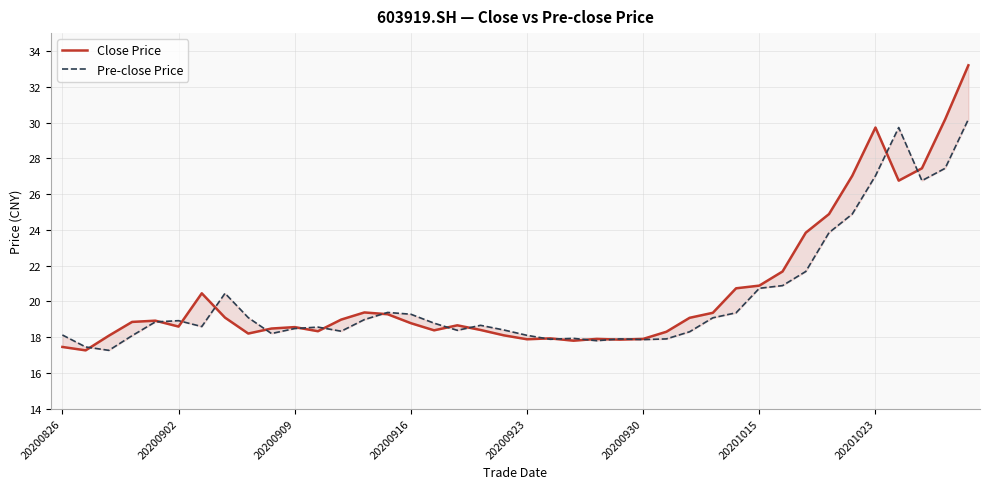

Which series has the largest total across all categories?

Close Price